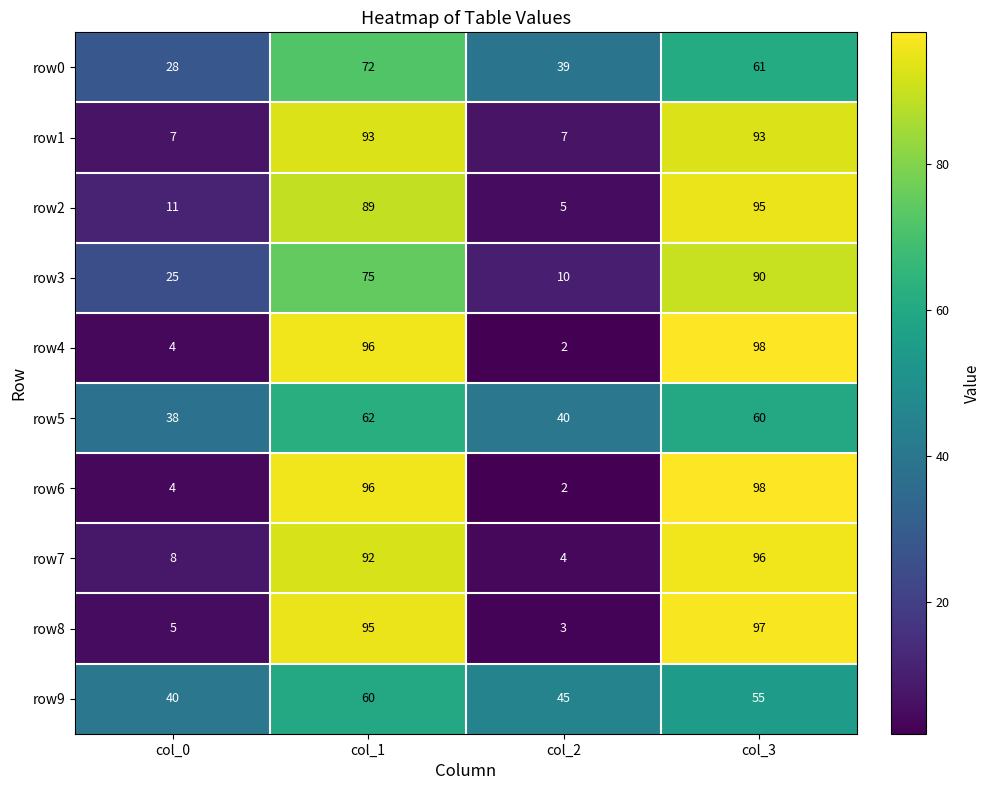

The value of row6 at col_3 is 98. True or false?

True